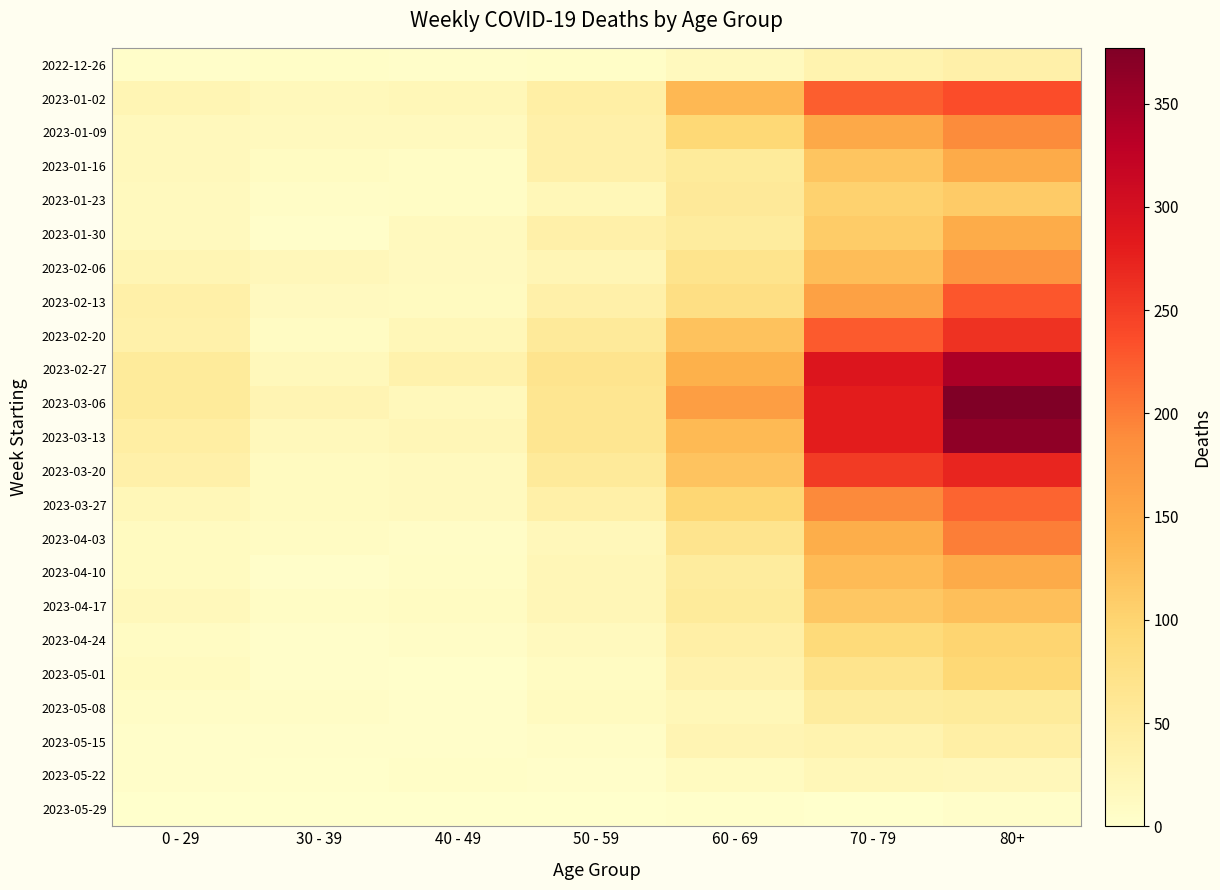

List the series in order of their peak value, lowest first.

2023-05-29, 2023-05-22, 2022-12-26, 2023-05-15, 2023-05-08, 2023-05-01, 2023-04-24, 2023-01-23, 2023-04-17, 2023-01-30, 2023-01-16, 2023-04-10, 2023-02-06, 2023-01-09, 2023-04-03, 2023-03-27, 2023-02-13, 2023-01-02, 2023-02-20, 2023-03-20, 2023-02-27, 2023-03-13, 2023-03-06